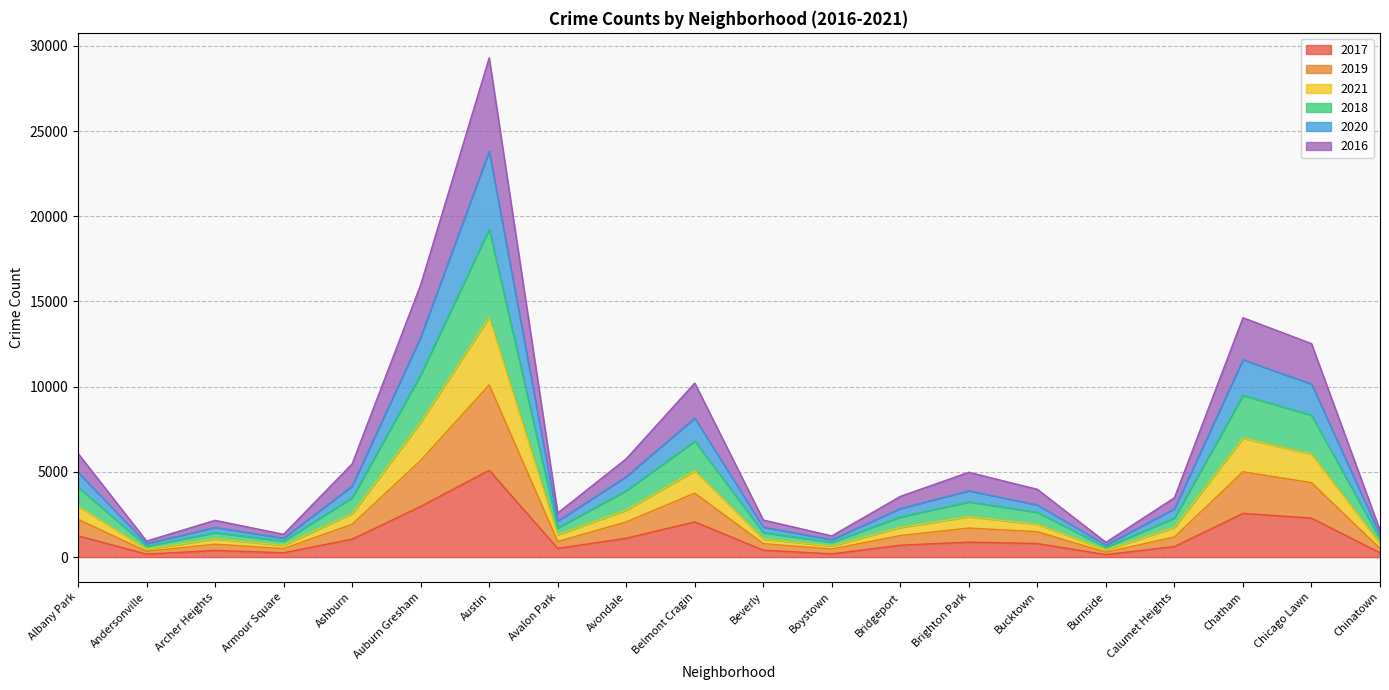

At which category is the sum across all series the highest?

Austin